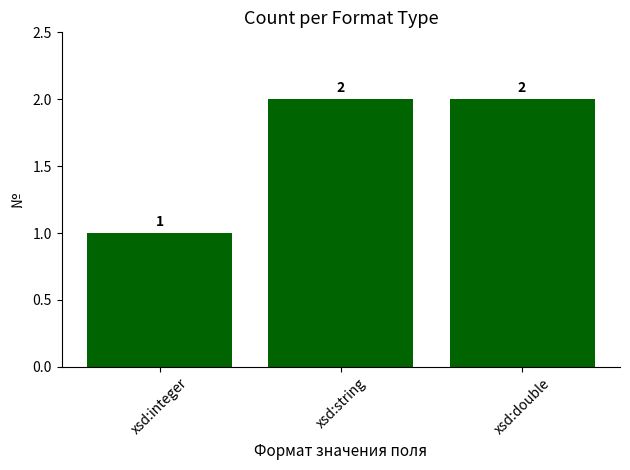

What is the label of the 2nd bar from the right?

xsd:string